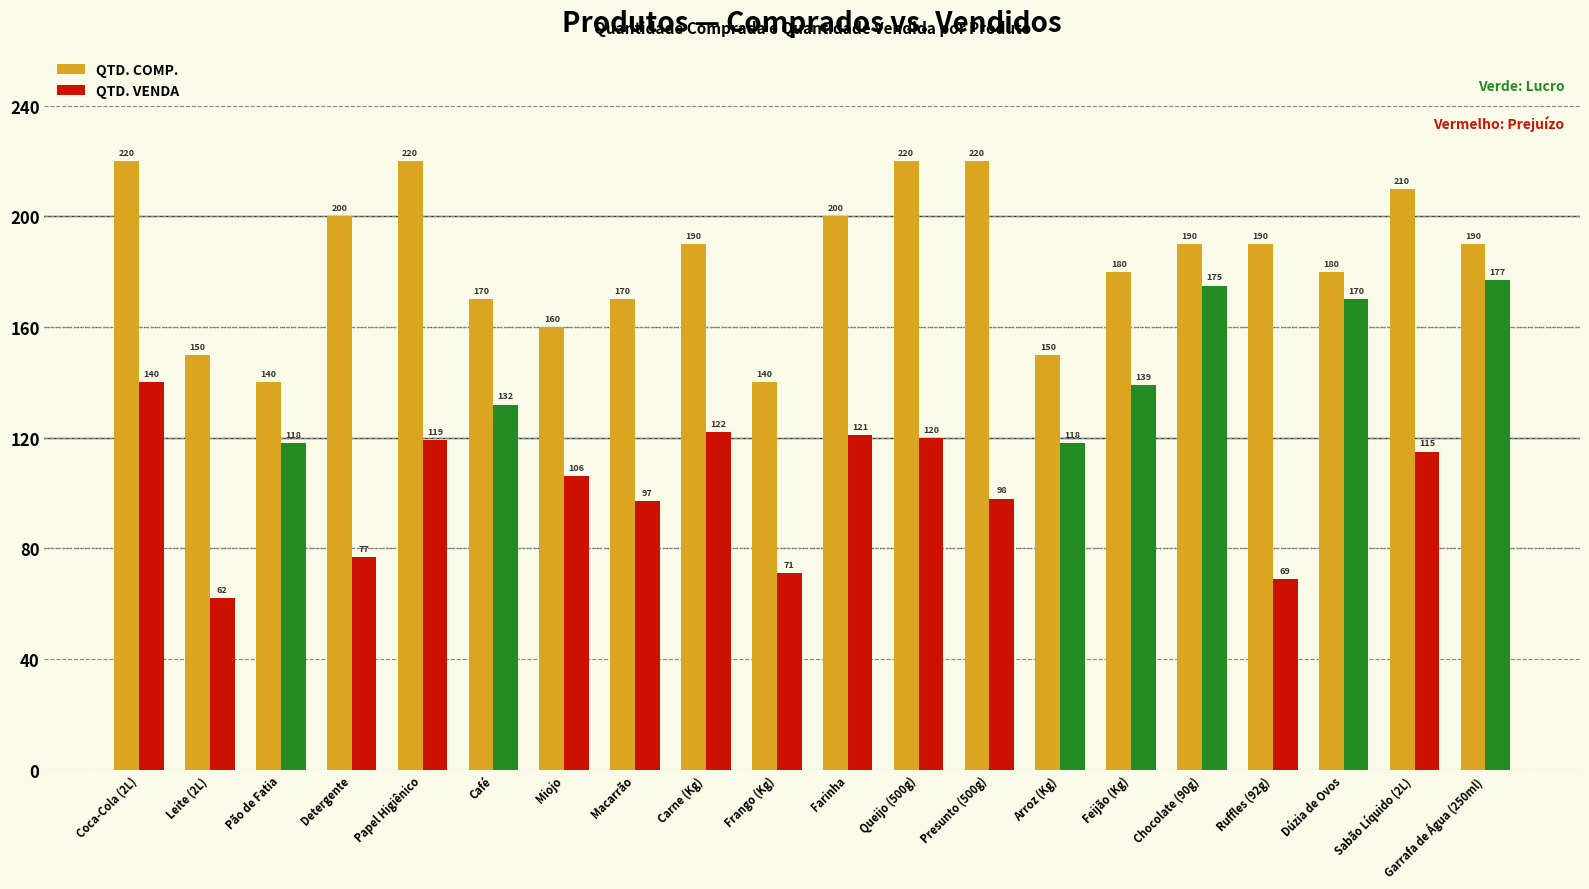

What is the difference between the maximum and minimum values in the QTD. COMP. series?

80